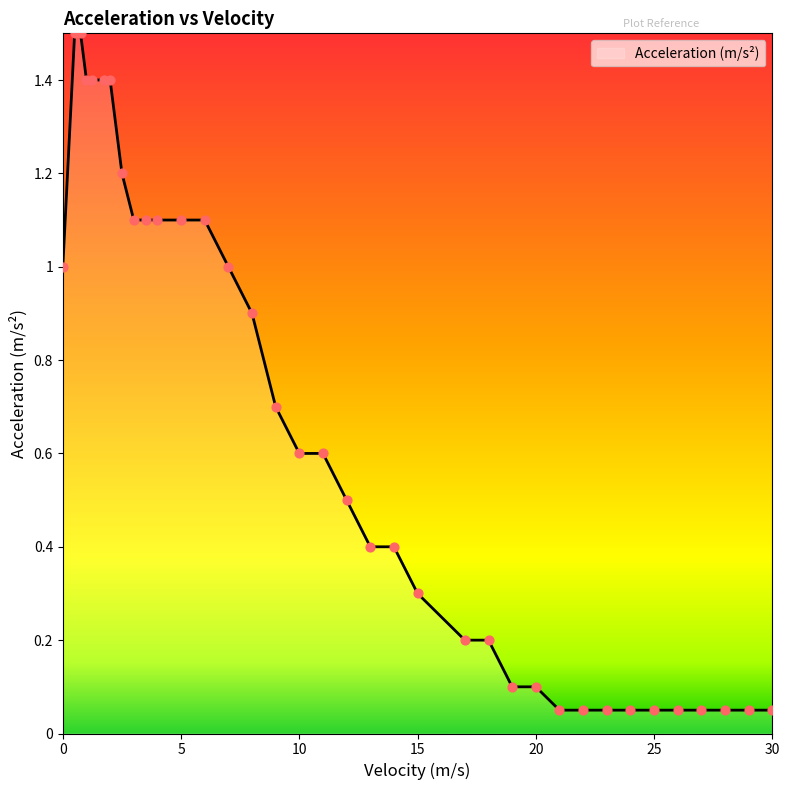

What is the maximum value shown in the chart?

1.5